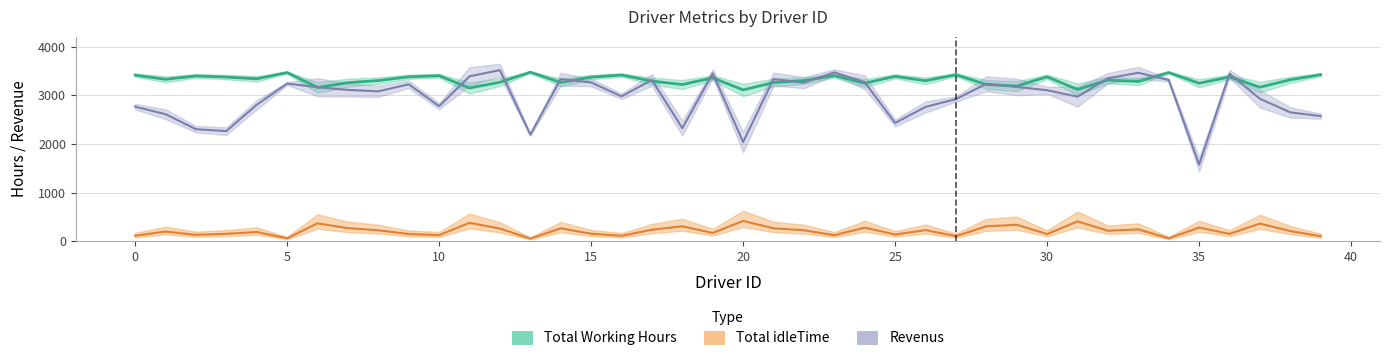

Reading left to right, what are all the values shown in this chart?

Total Working Hours: 3414.6	3328.7	3397.2	3374.9	3338.6	3467.5	3160.7	3259.3	3303.0	3380.1	3402.7	3149.6	3268.3	3474.1	3263.1	3373.3	3416.6	3291.5	3220.8	3359.0	3110.4	3262.0	3302.2	3403.4	3248.7	3389.7	3299.6	3422.5	3221.5	3190.2	3379.8	3120.4	3312.9	3283.5	3467.9	3247.9	3376.8	3166.3	3319.3	3424.2
Total idleTime: 115.4	201.3	132.8	155.1	191.4	62.5	369.3	270.7	227.0	149.9	127.3	380.4	261.7	55.9	266.9	156.7	113.4	238.5	309.2	171.0	419.6	268.0	227.8	126.6	281.3	140.3	230.4	107.5	308.5	339.8	150.2	409.6	217.1	246.5	62.1	282.1	153.2	363.7	210.7	105.8
Revenus: 2766.4	2612.3	2303.8	2264.1	2805.4	3240.5	3166.3	3110.7	3081.0	3225.9	2776.3	3389.4	3516.7	2191.9	3331.9	3263.7	2979.4	3314.5	2325.2	3450.0	2040.6	3334.0	3258.8	3470.6	3269.3	2431.3	2761.4	2921.5	3236.5	3171.8	3104.2	2971.6	3350.1	3462.5	3313.1	1576.1	3442.2	2928.7	2648.7	2572.8